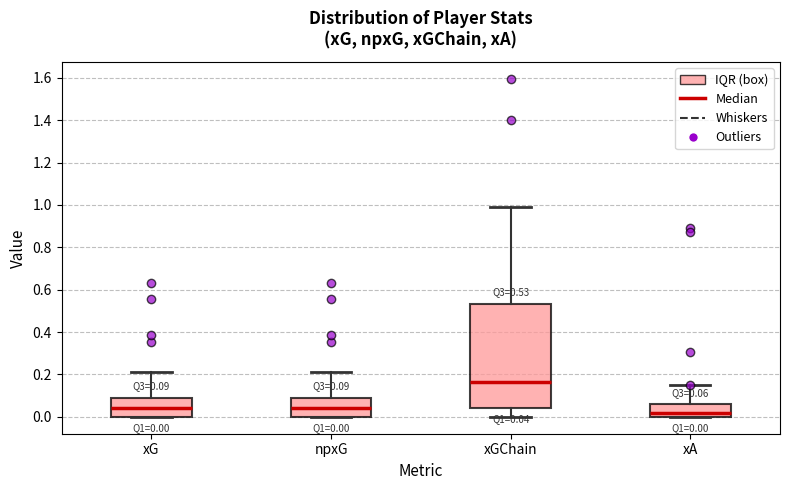

Which box has the highest median line?

xGChain